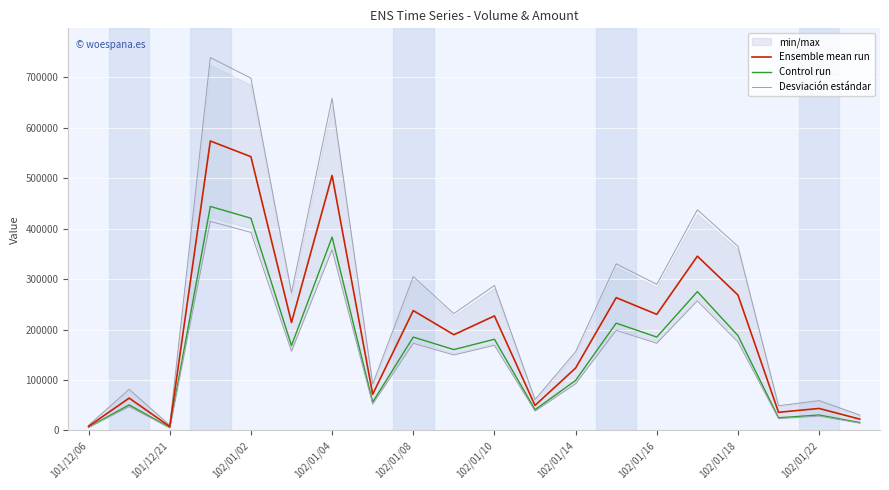

How many interior local peaks does the Ensemble mean run series have?

8